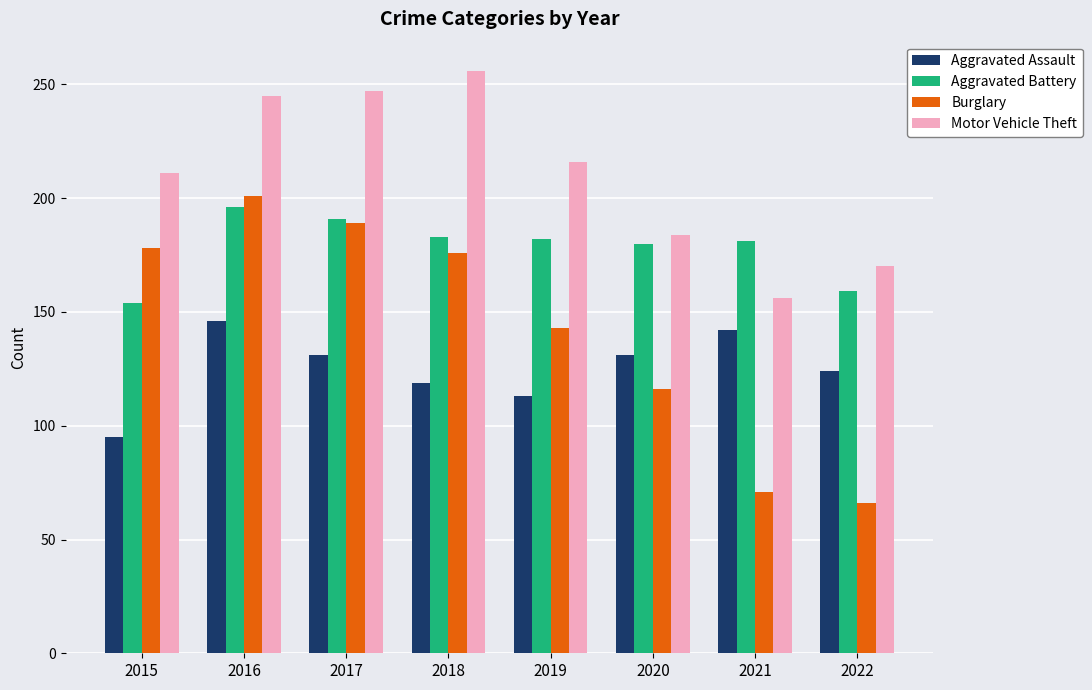

What are all the series names shown in the legend?

Aggravated Assault, Aggravated Battery, Burglary, Motor Vehicle Theft